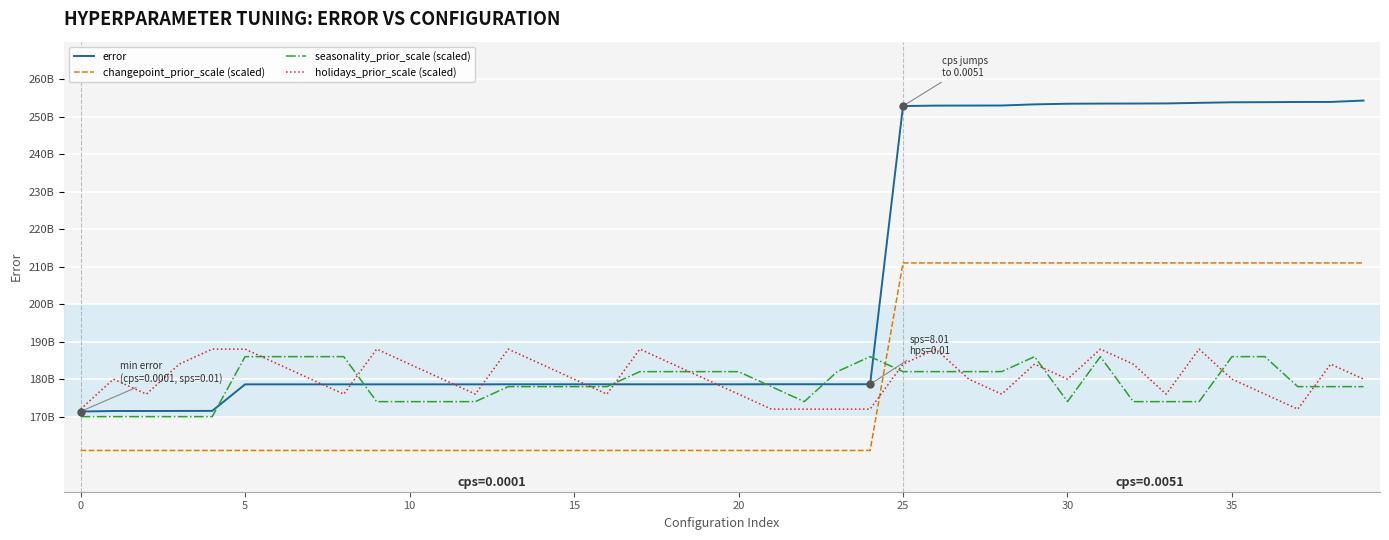

At which category is the sum across all series the highest?

31